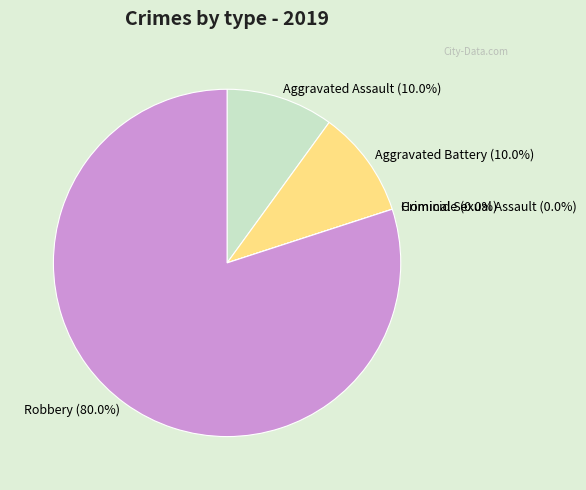

Which slice is the largest?

Robbery